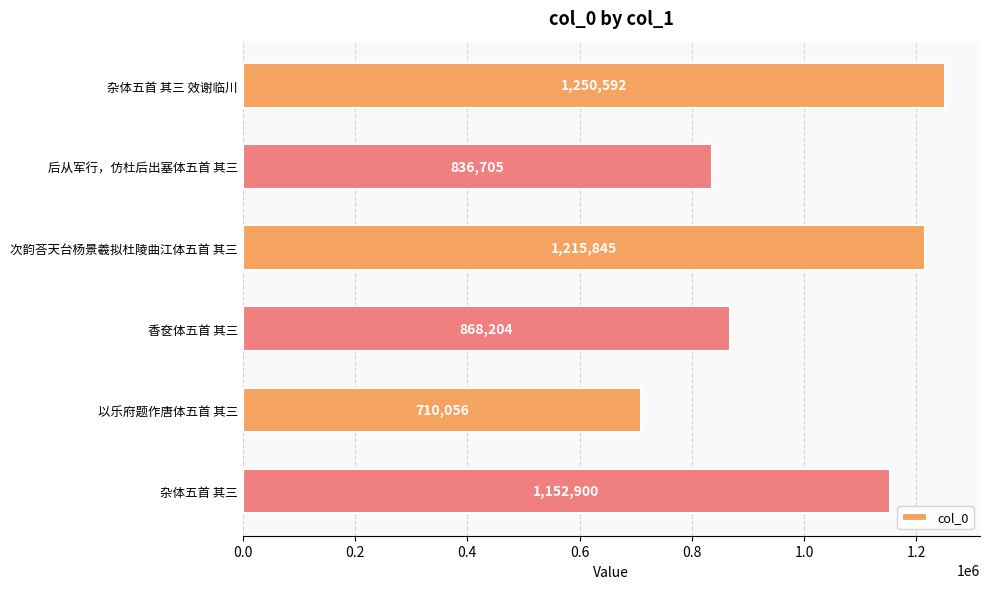

How many bars are there in total?

6